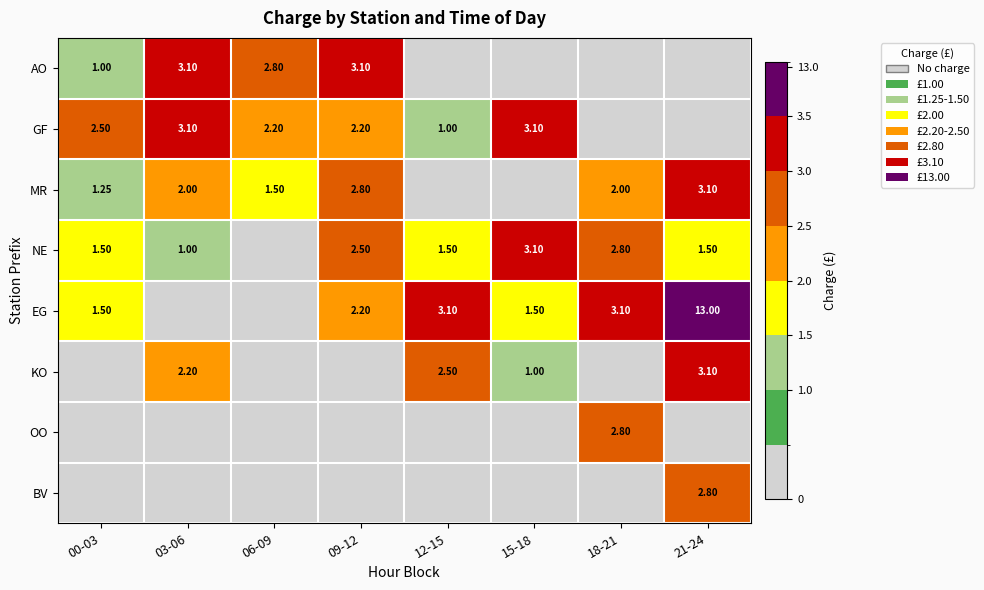

Which category has the highest value in the GF series?

03-06